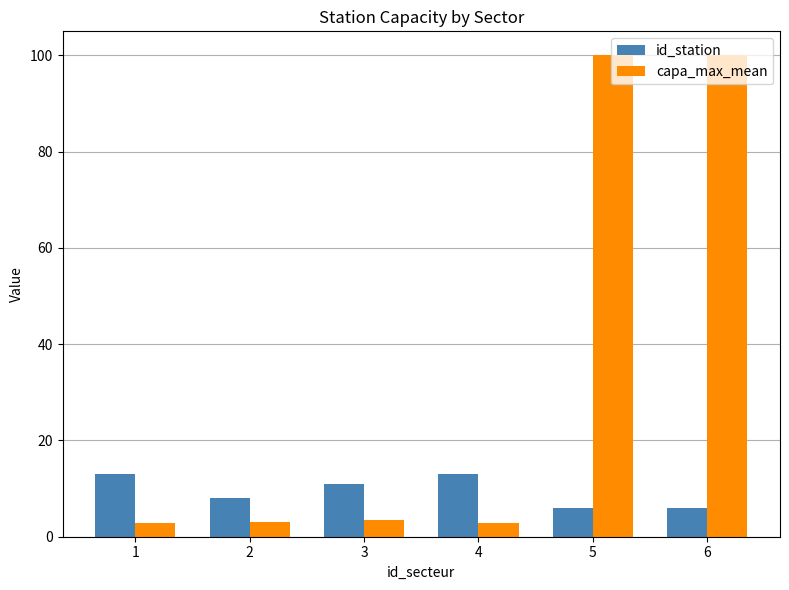

At 2, list the series in order from smallest to largest.

capa_max_mean, id_station